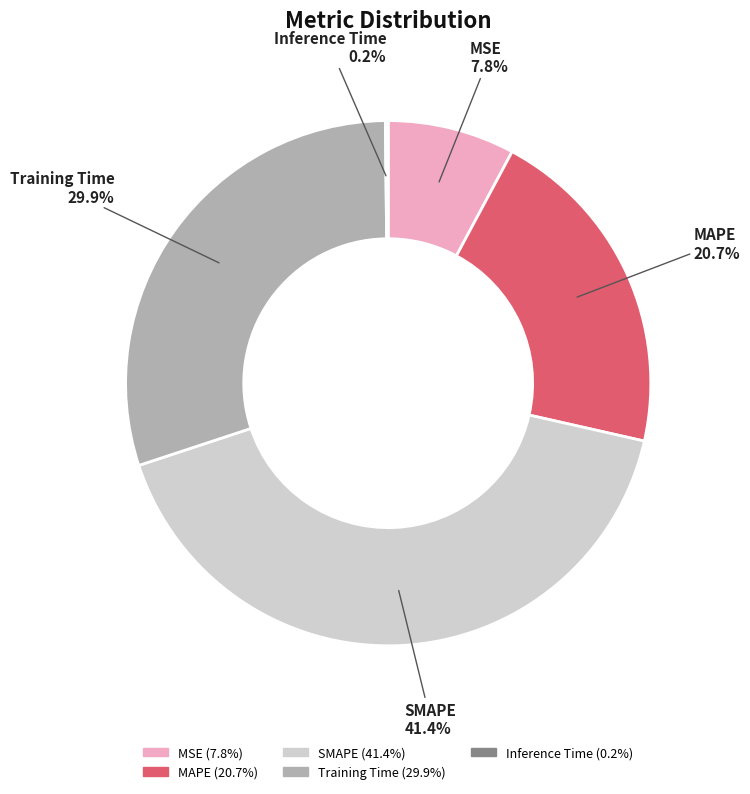

To the nearest percent, what portion does SMAPE represent?

41%